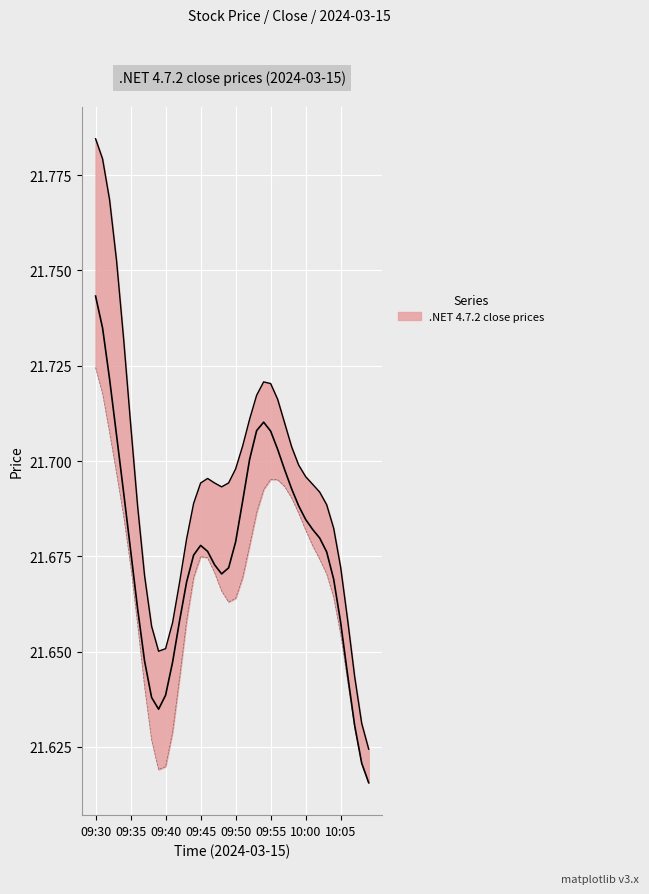

What value does the data have at 10:07?

21.6